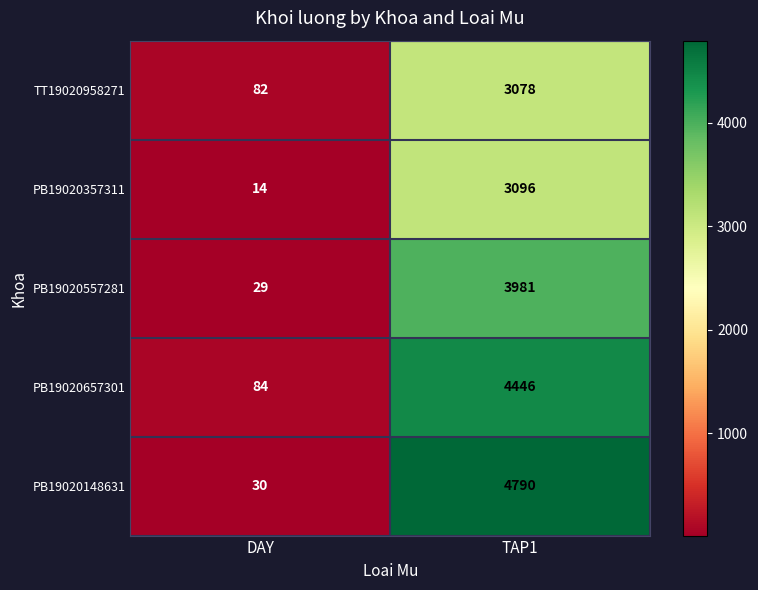

Reading left to right, list all the values displayed in this chart.

TT19020958271: 82	3078
PB19020357311: 14	3096
PB19020557281: 29	3981
PB19020657301: 84	4446
PB19020148631: 30	4790